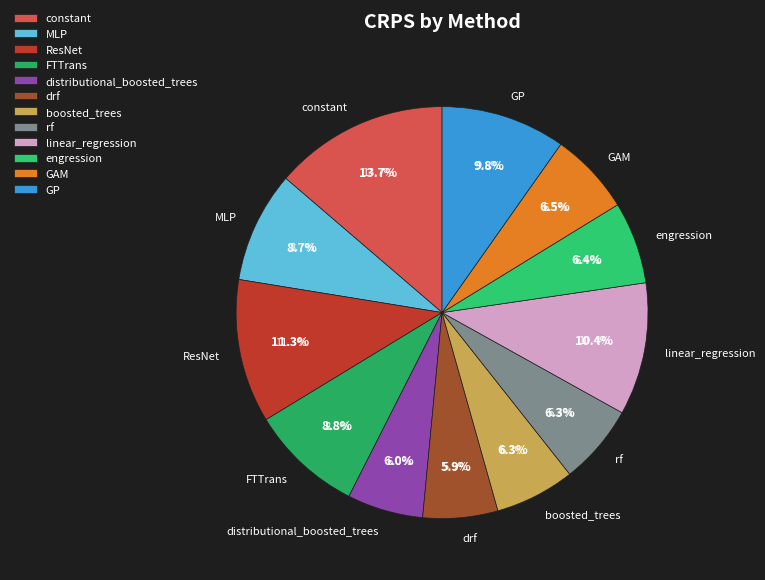

True or false: MLP accounts for 1% of the total.

False